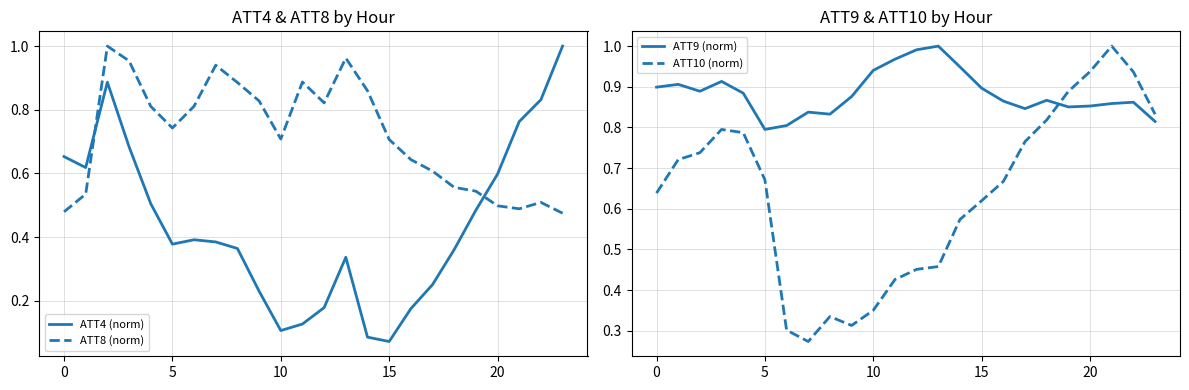

Does the chart have visible grid lines?

Yes